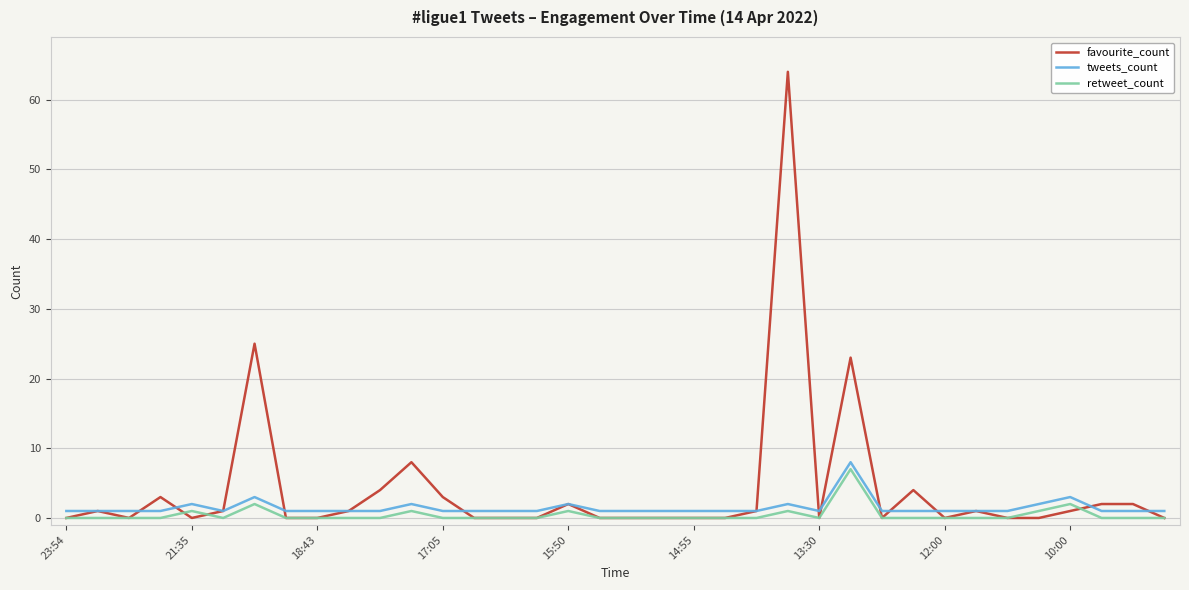

True or false: tweets_count and retweet_count intersect in this chart.

False